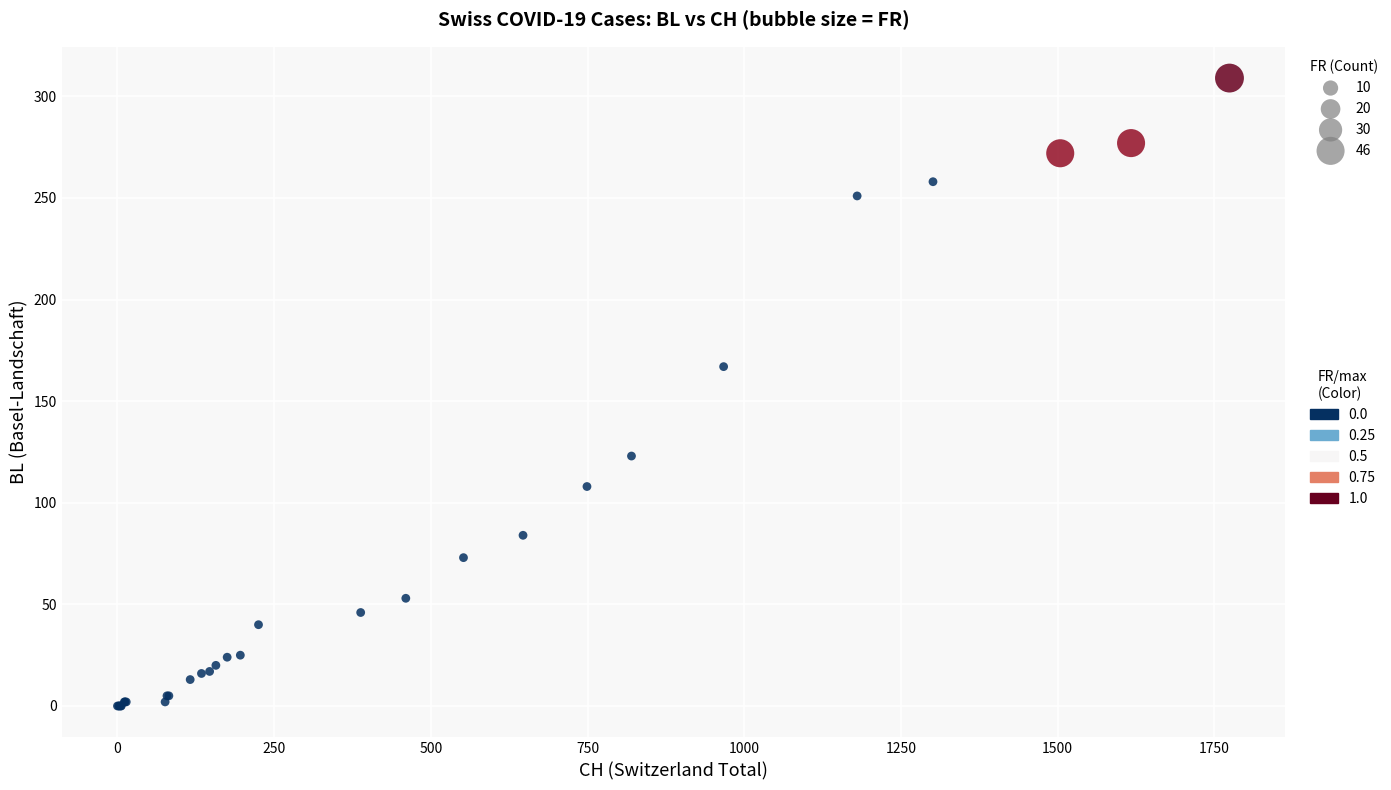

What Y value in the scatter plot is closest to 154?

167